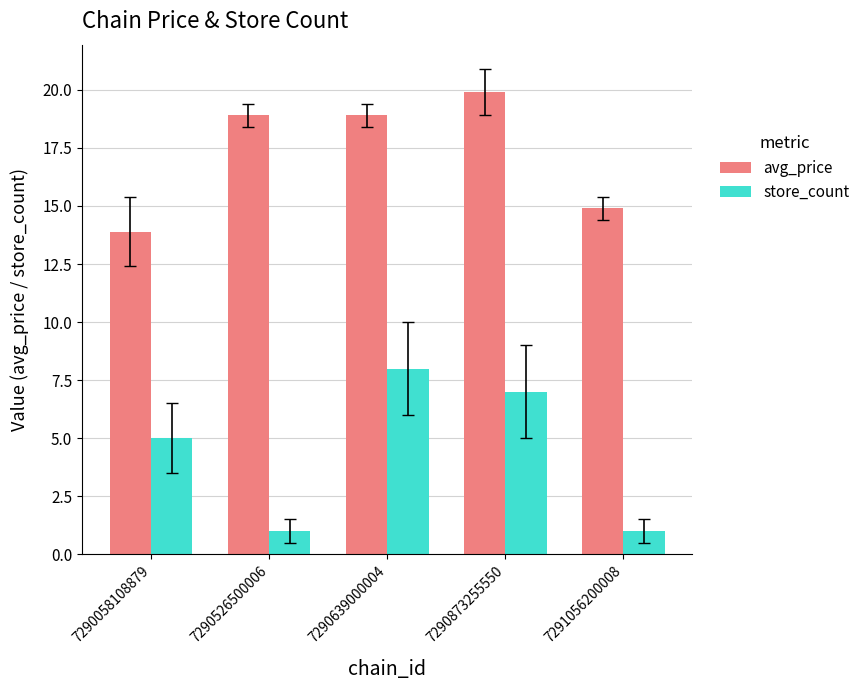

What is the total value across all series at 7291056200008?

15.9